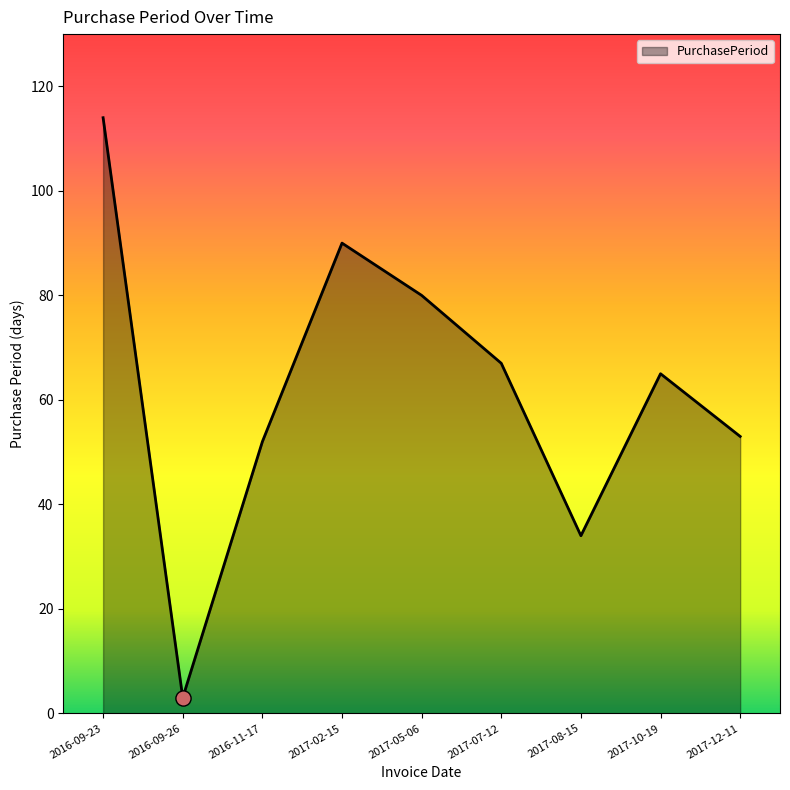

Between 2017-12-11 and 2017-10-19, which is larger?

2017-10-19